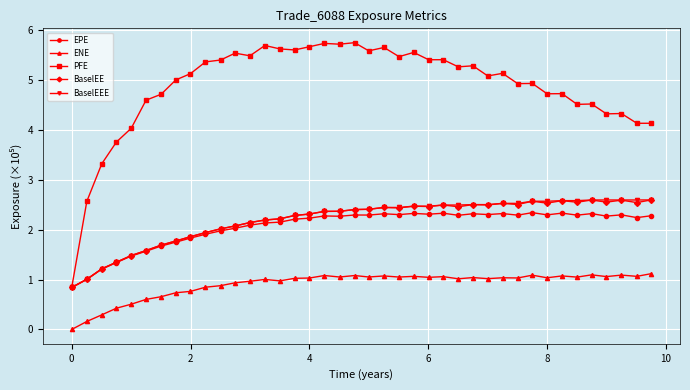

True or false: PFE has more than 0 points higher than both neighbors.

True